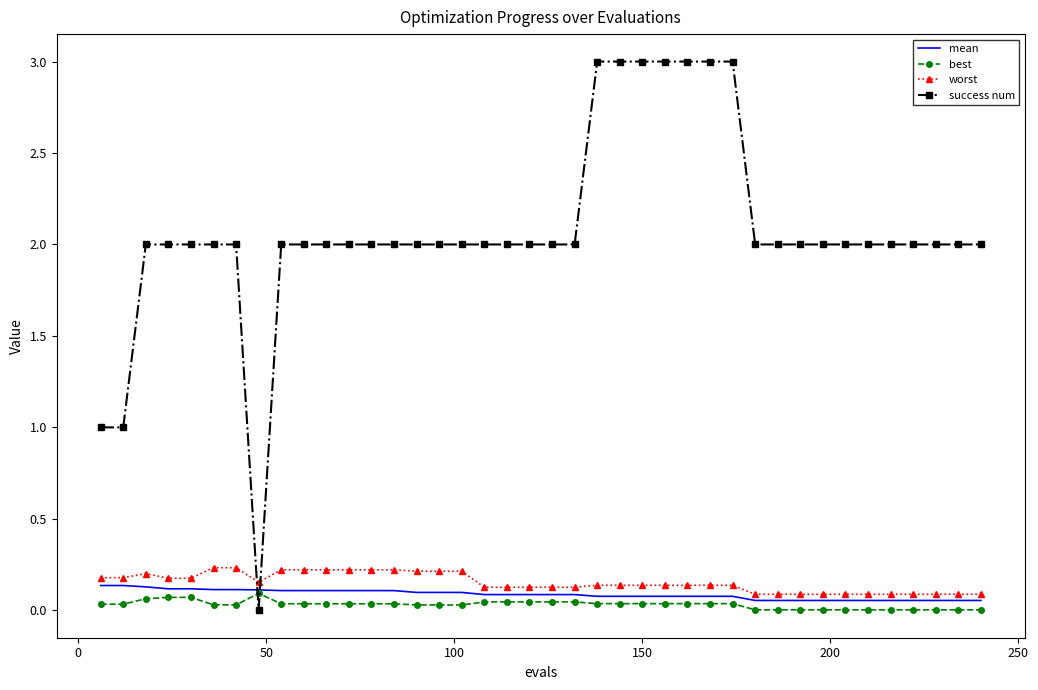

Which series ends up on top after the final intersection of mean and success num?

success num